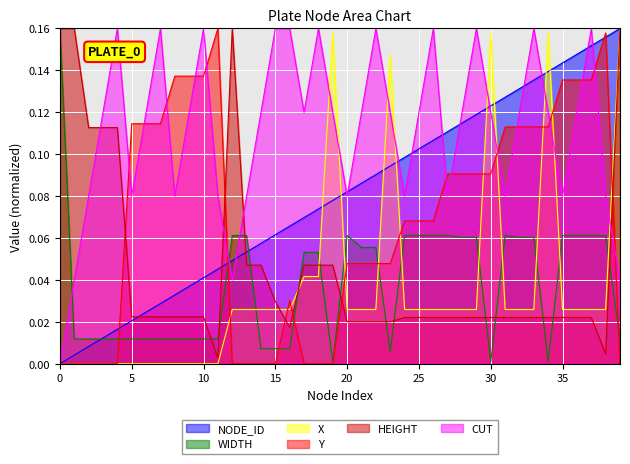

Rank the series by their maximum value, from highest to lowest.

NODE_ID, WIDTH, X, Y, HEIGHT, CUT